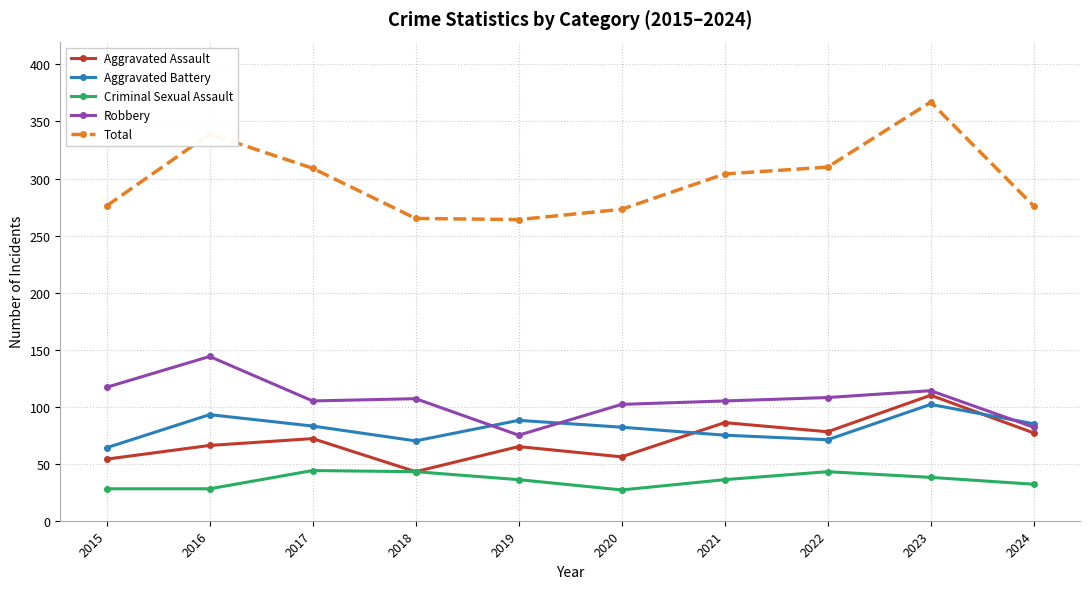

What is the value of the Aggravated Assault point at the 1st from the left?

54